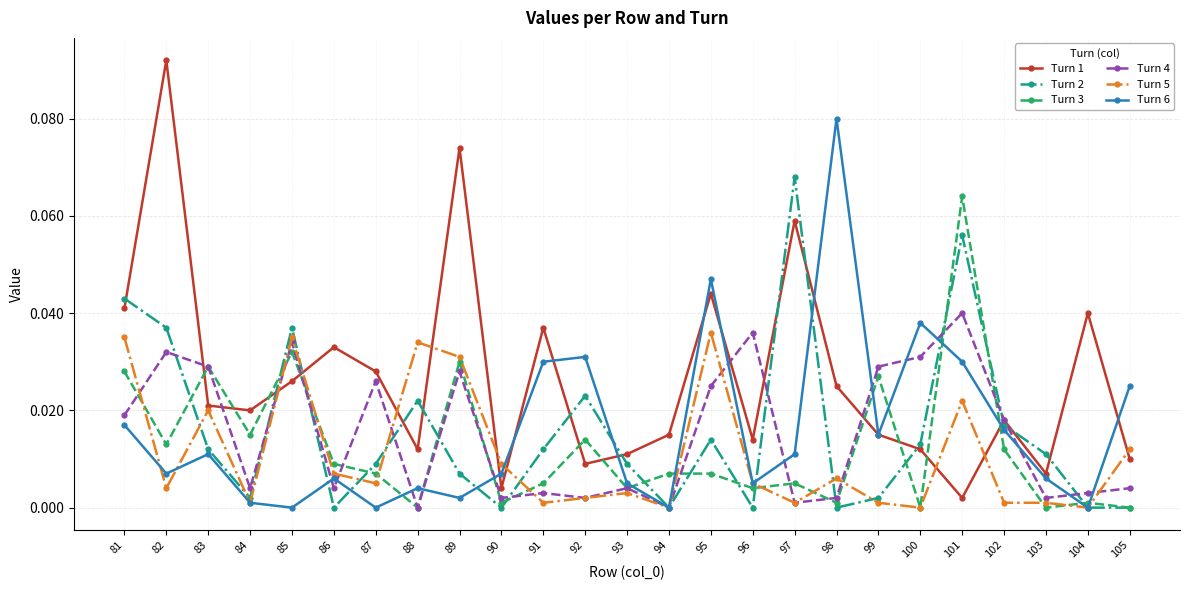

At which category is the sum across all series the highest?

101